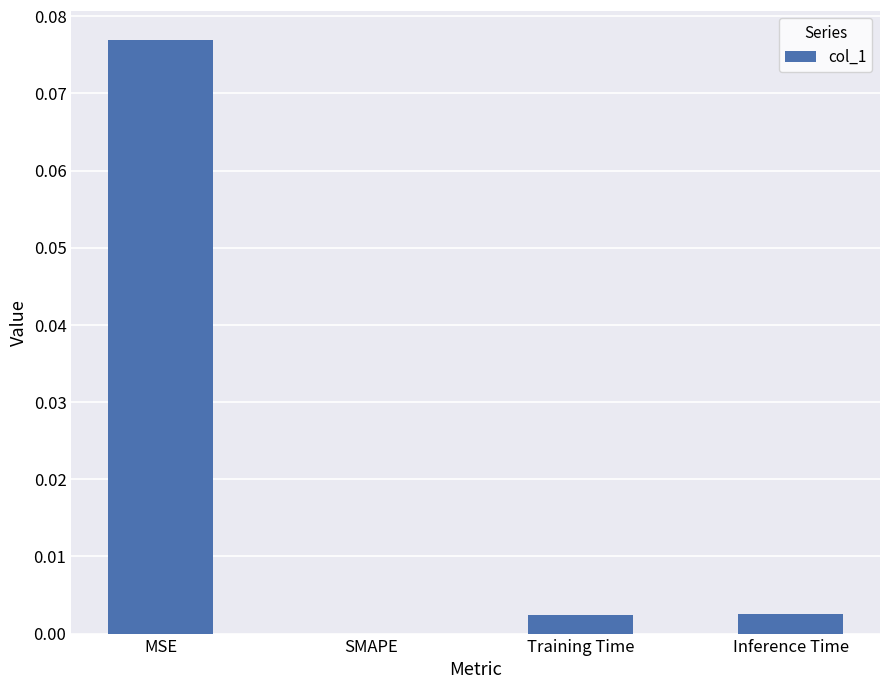

What is the change in value from MSE to Training Time?

-0.1